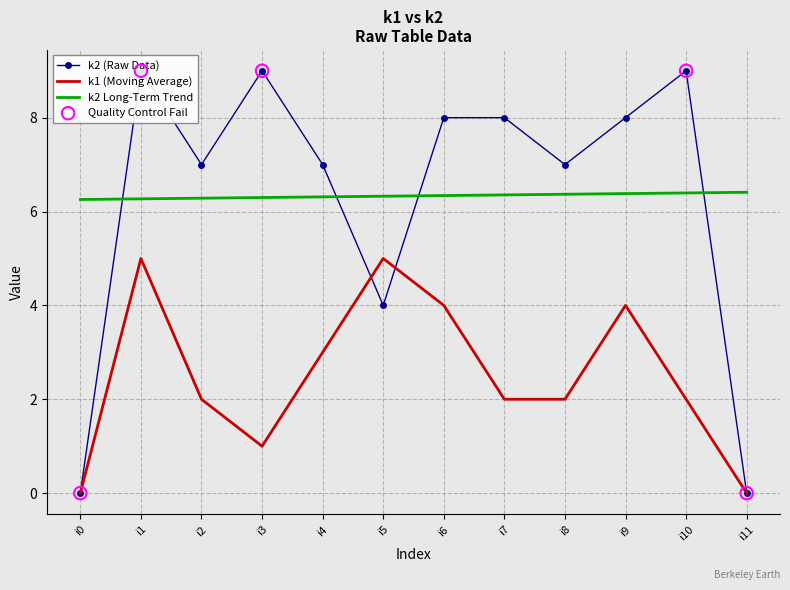

What is the total value across all series at i5?

9